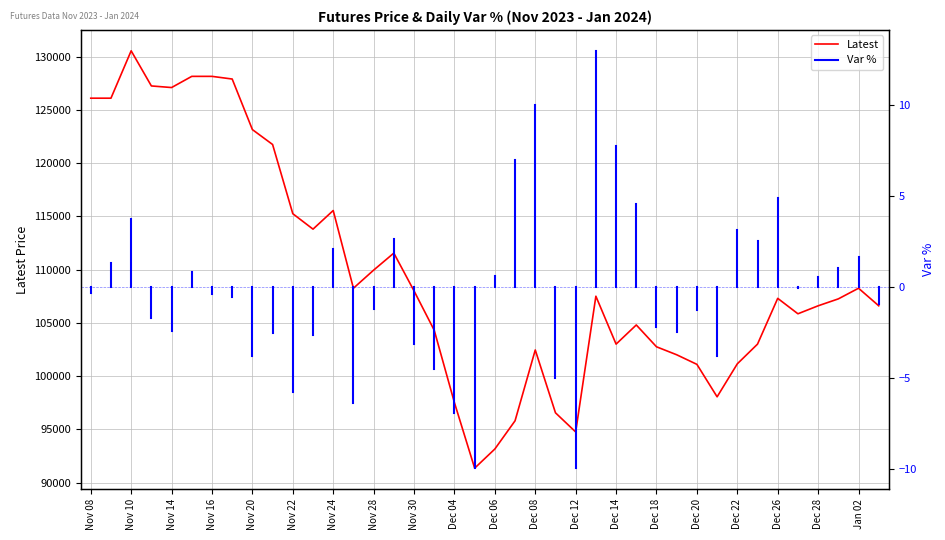

List the labels in order of value, largest first.

Nov 10, Nov 15, Nov 16, Nov 17, Nov 13, Nov 14, Nov 08, Nov 09, Nov 20, Nov 21, Nov 24, Nov 22, Nov 23, Nov 29, Nov 28, Nov 27, Jan 02, Nov 30, Dec 13, Dec 26, Dec 29, Dec 28, Jan 03, Dec 27, Dec 15, Dec 01, Dec 14, Dec 25, Dec 18, Dec 08, Dec 19, Dec 22, Dec 20, Dec 21, Dec 04, Dec 11, Dec 07, Dec 12, Dec 06, Dec 05